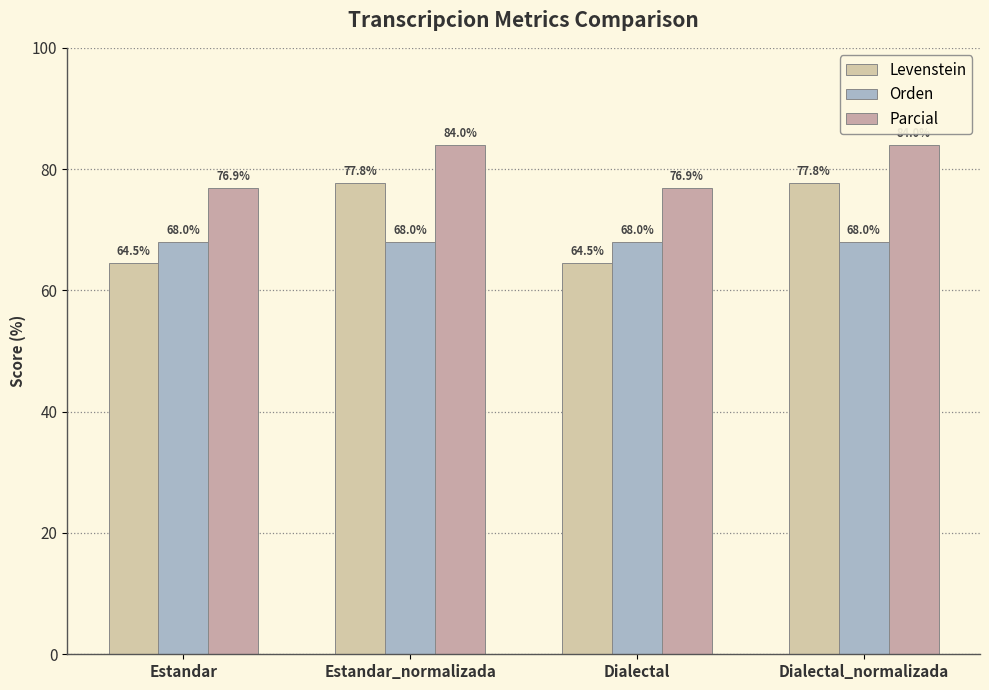

Count the Parcial values in the range 76 to 84.

4